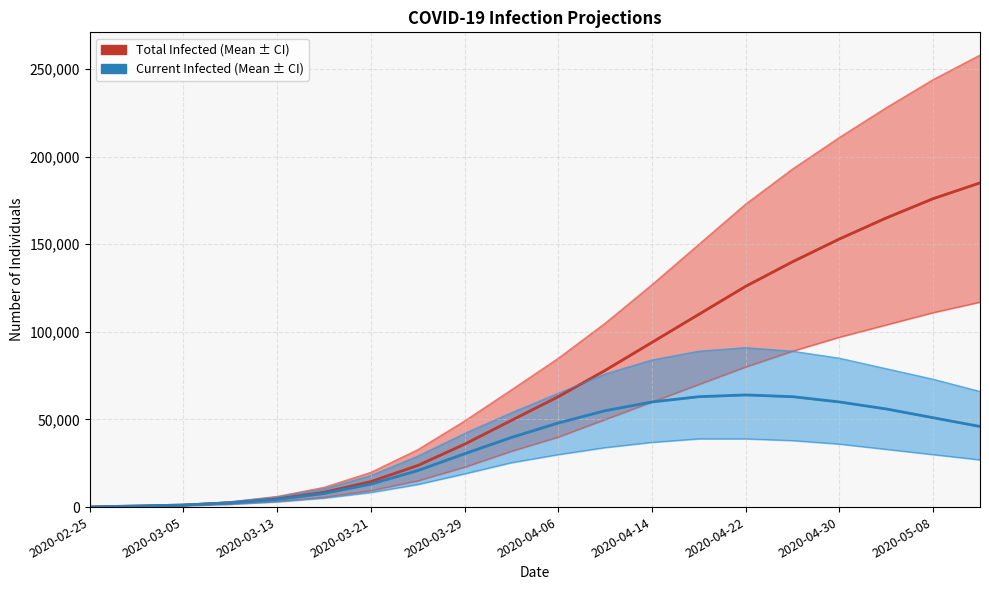

What is the average value of the predicted_current_infected_mean series?

34328